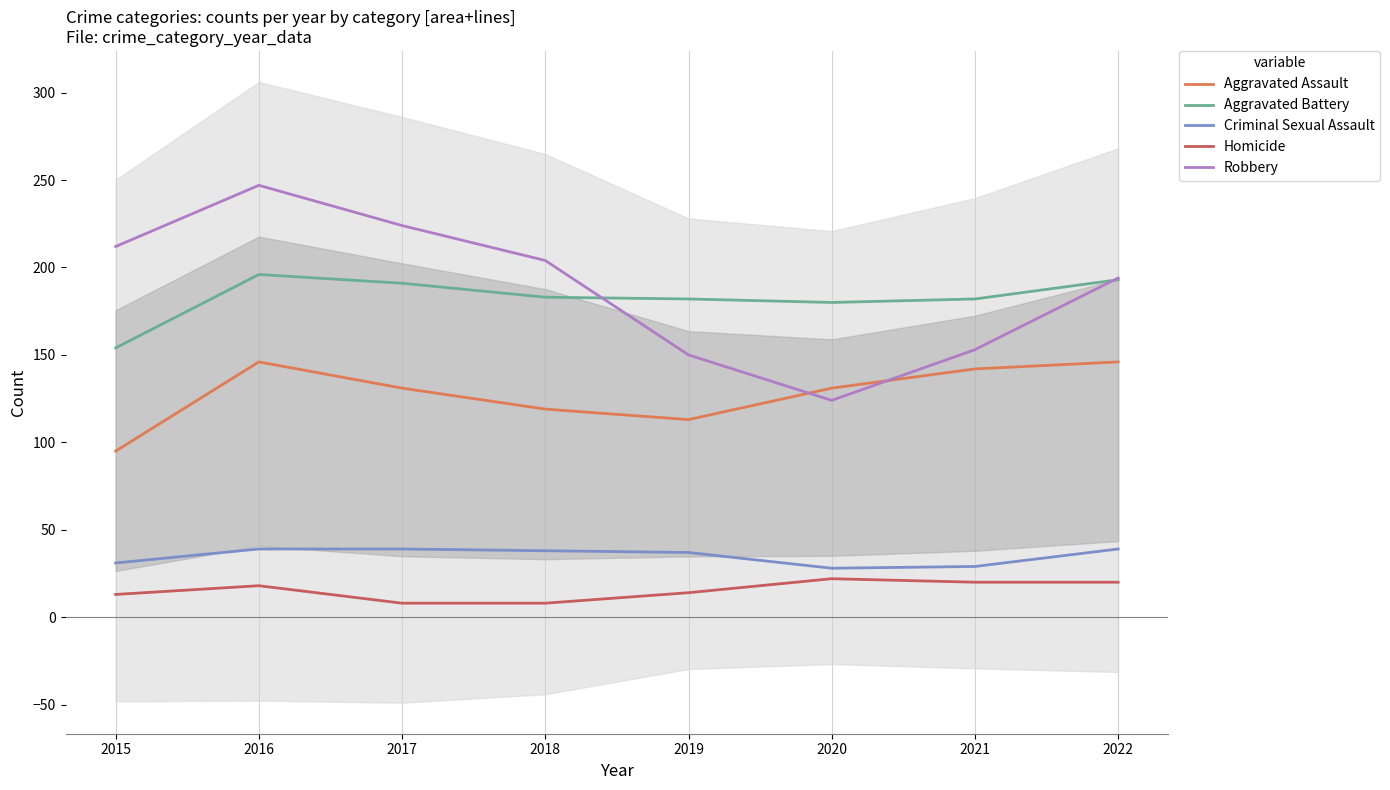

The Aggravated Assault series shows 190 at 2020. True or false?

False